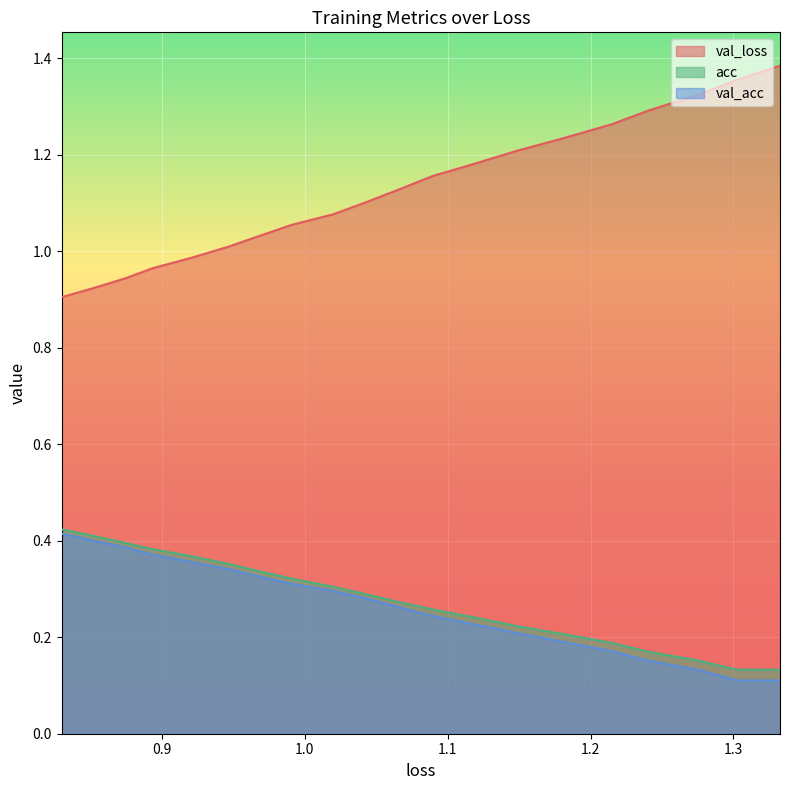

True or false: acc and loss cross at least once.

False